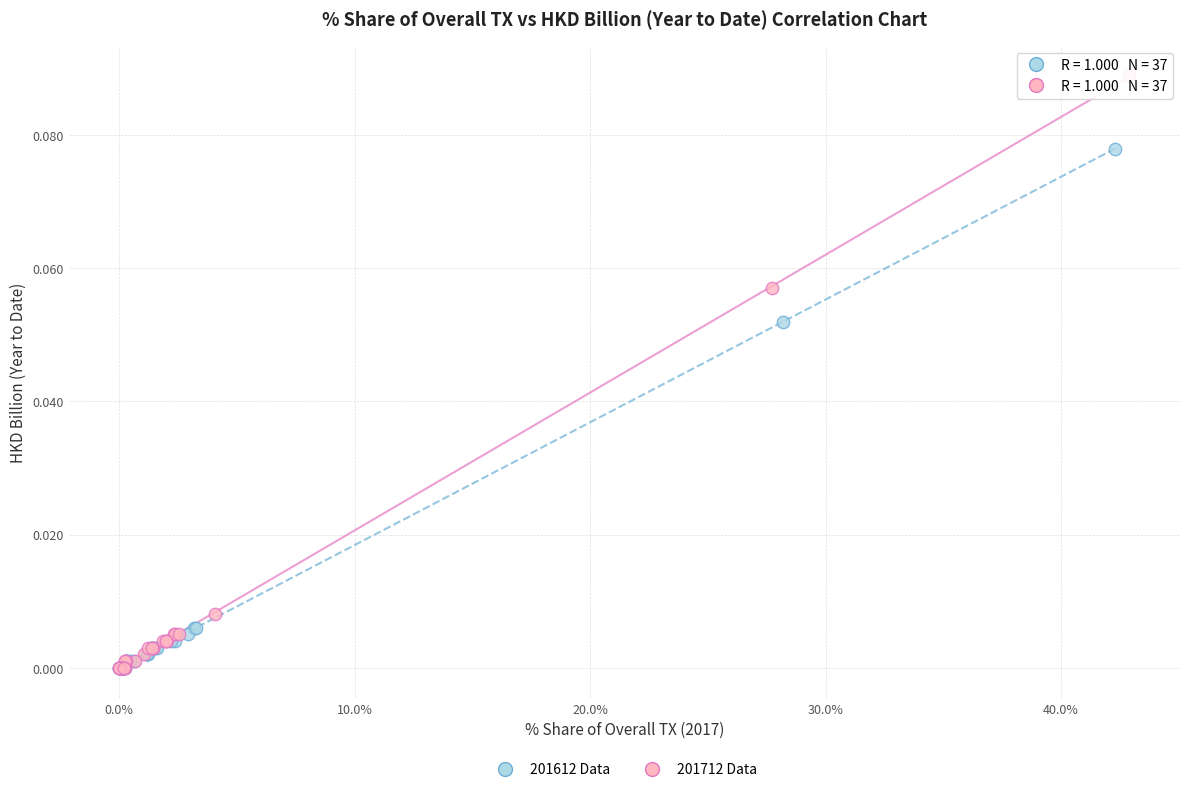

Which series has the widest spread of Y values?

201712 Data